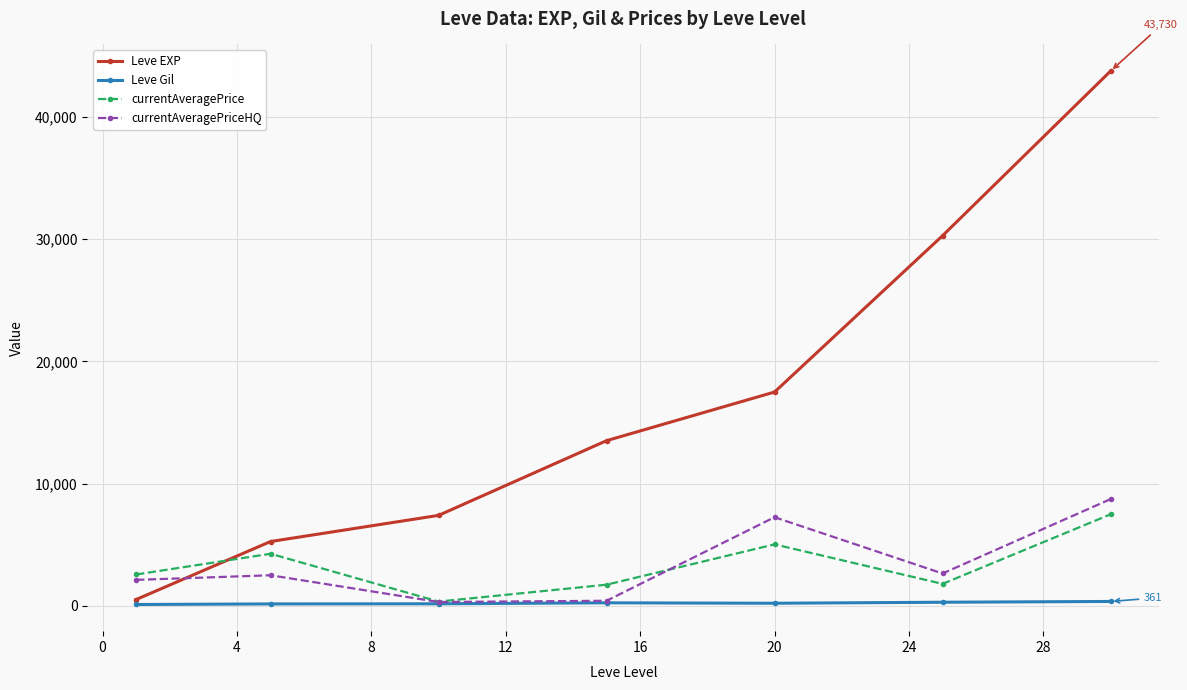

What is the greatest value displayed?

43730.0